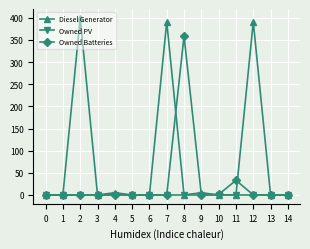

Which series has the widest spread of values?

Diesel Generator